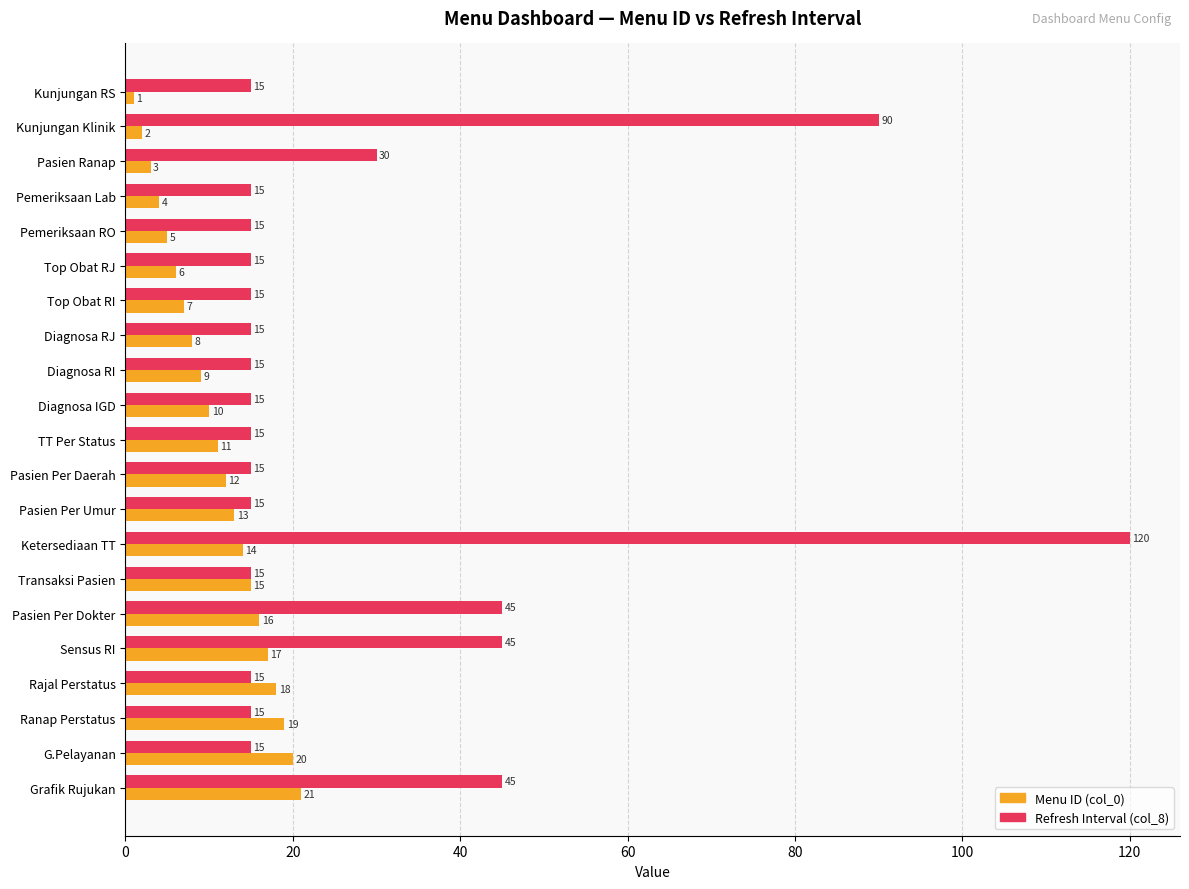

What is the difference between the maximum and minimum values in the Refresh Interval (col_8) series?

105